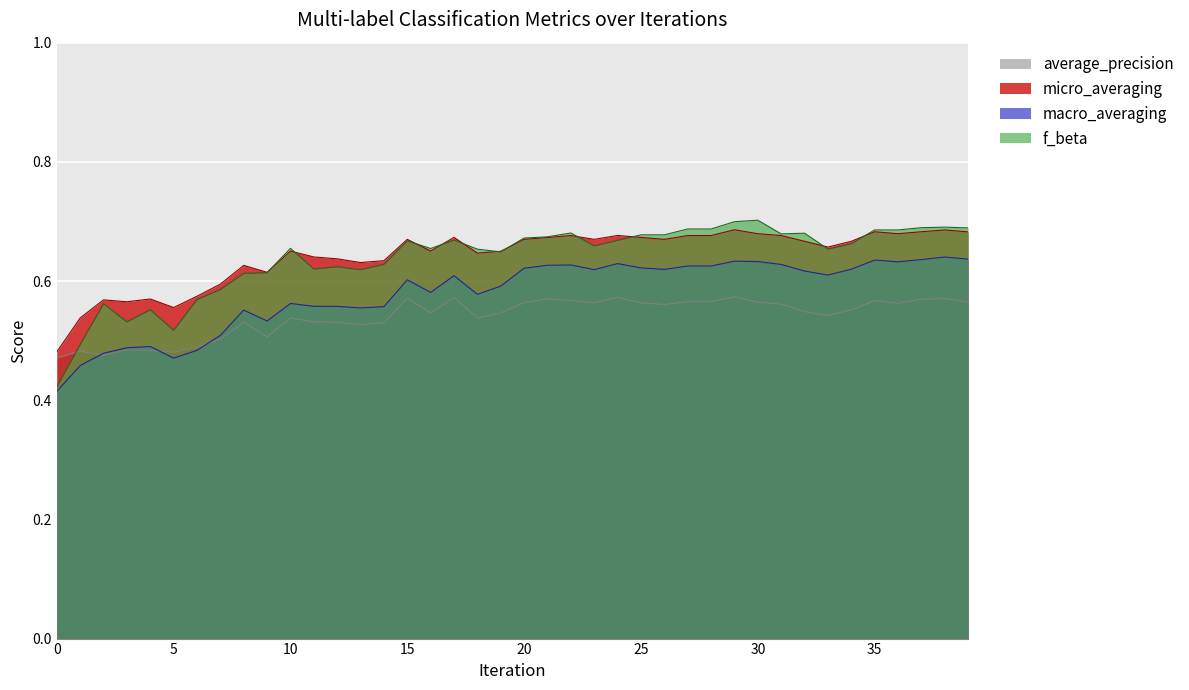

What is the spread (max minus min) of values at 4?

0.1